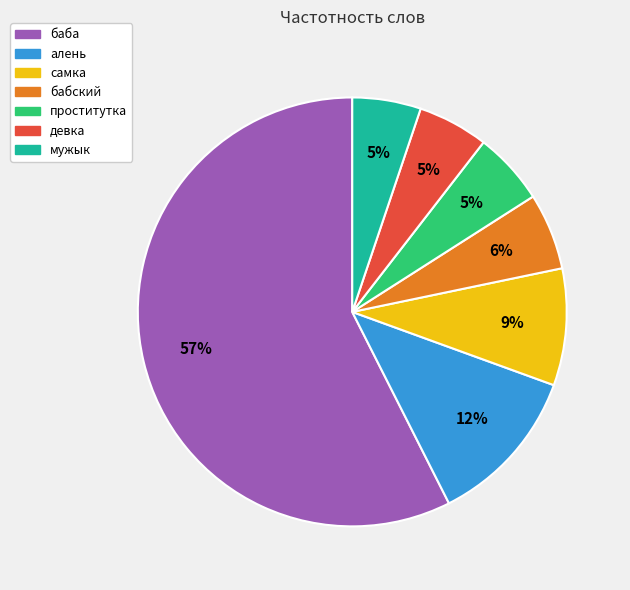

How many slices are in this pie chart?

7